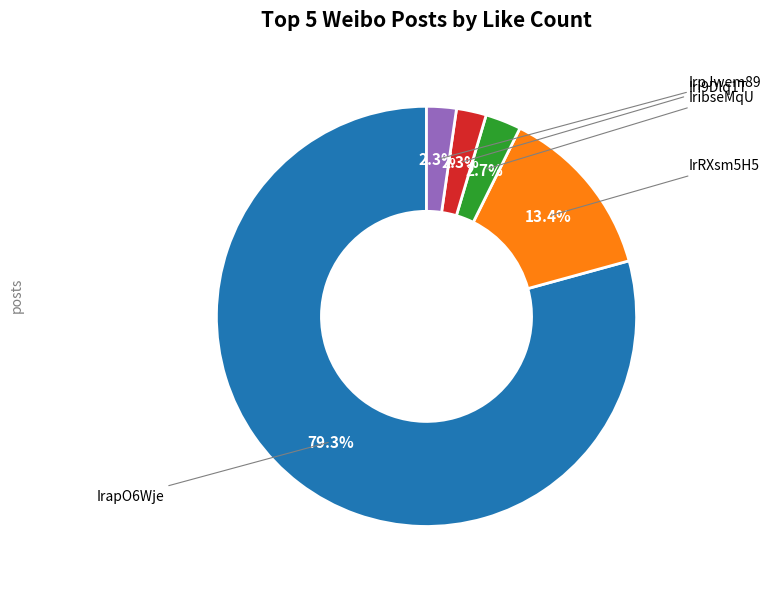

Is there a majority slice in this chart?

Yes